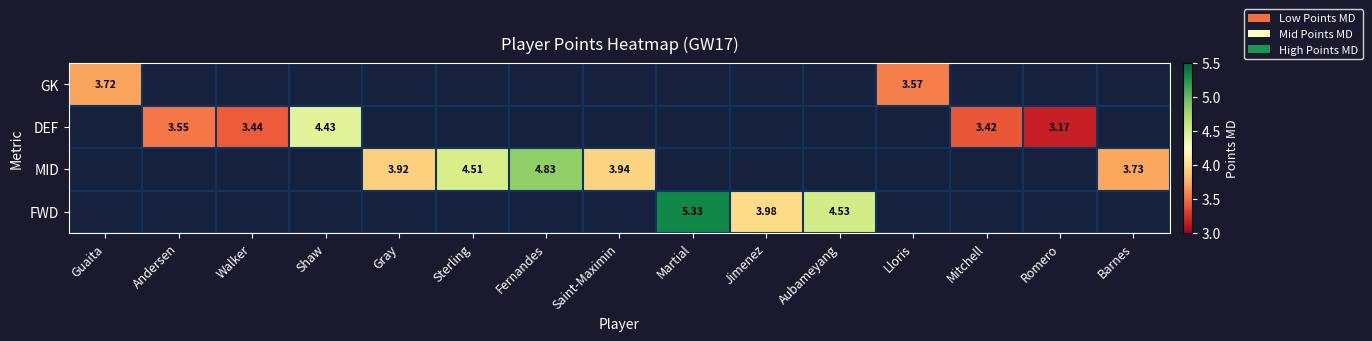

Is the value of MID at Gray greater than the value of FWD at Aubameyang?

No